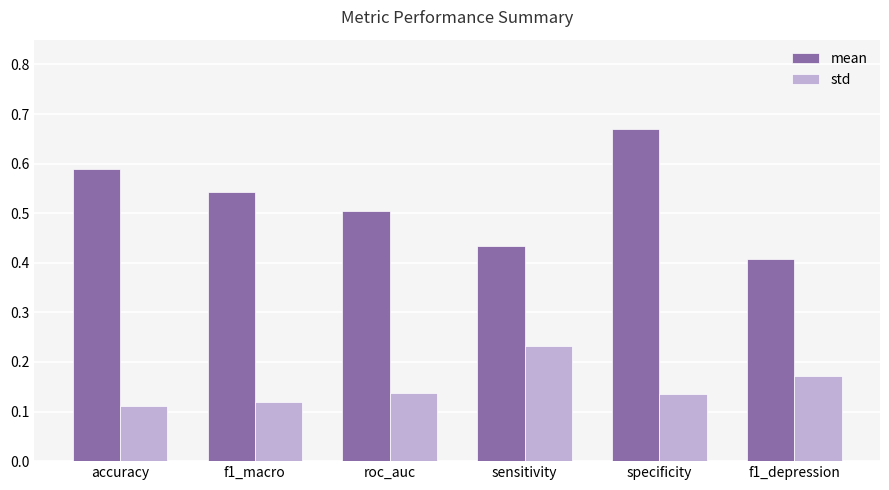

How many bars are there in total?

12